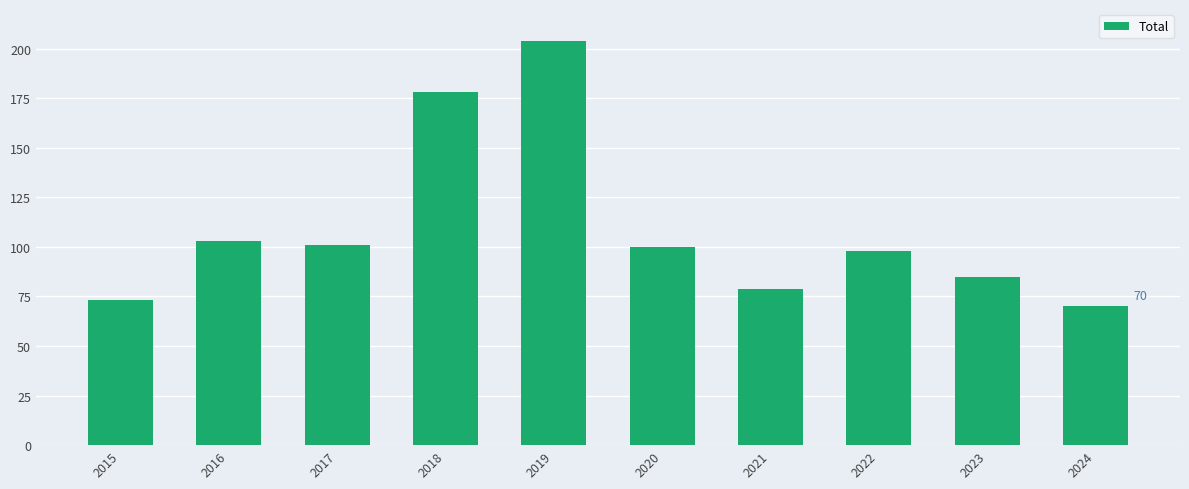

What is the difference between the maximum and minimum values?

134